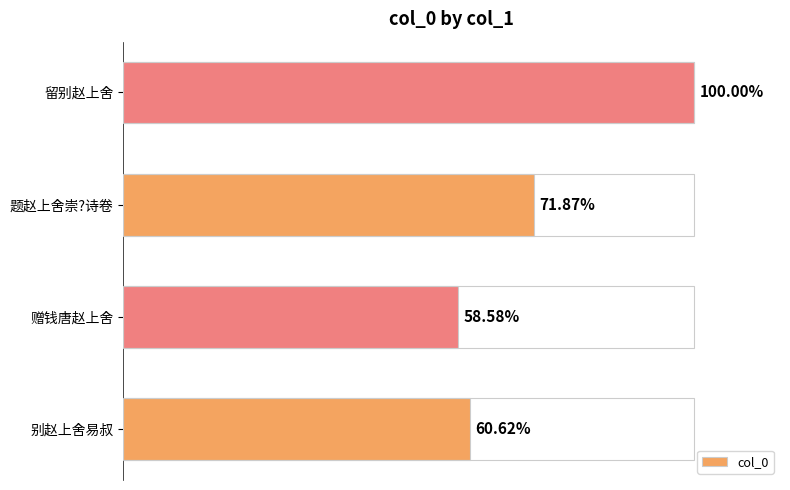

Does the chart contain any negative values?

No